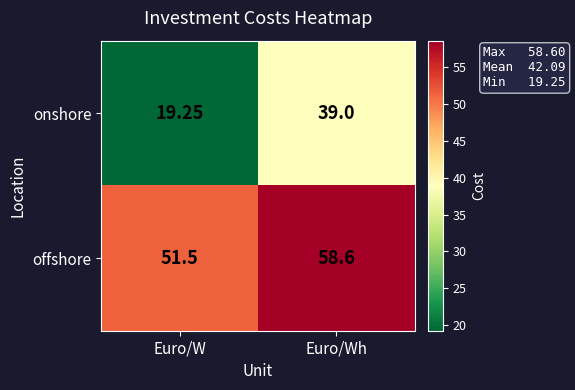

At which label is onshore closest to 29?

Euro/W